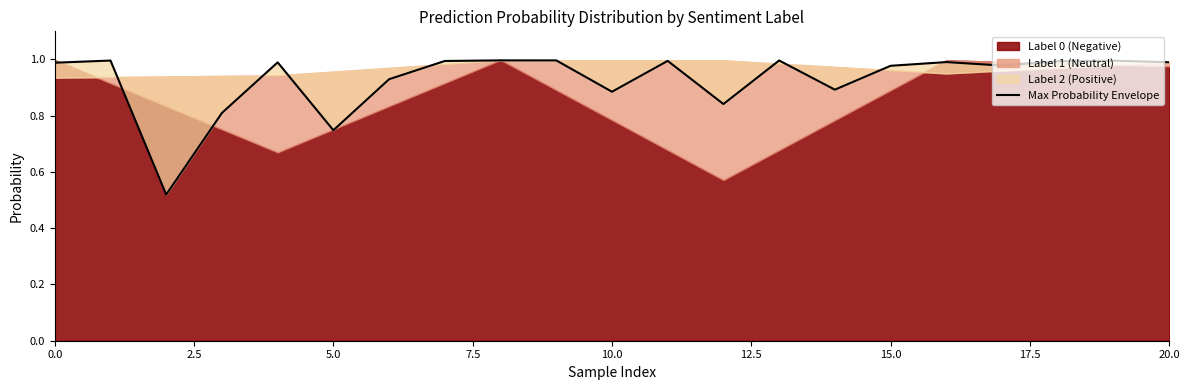

Read the value at 11.

1.0